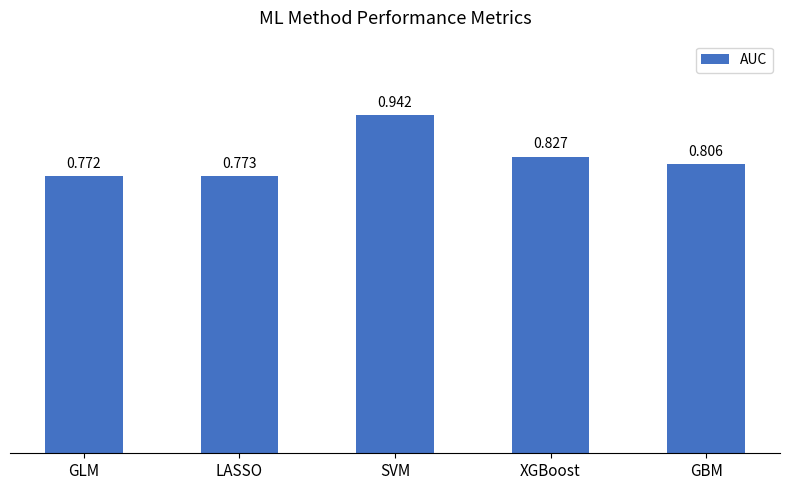

Count the values in the range 0 to 1.

5